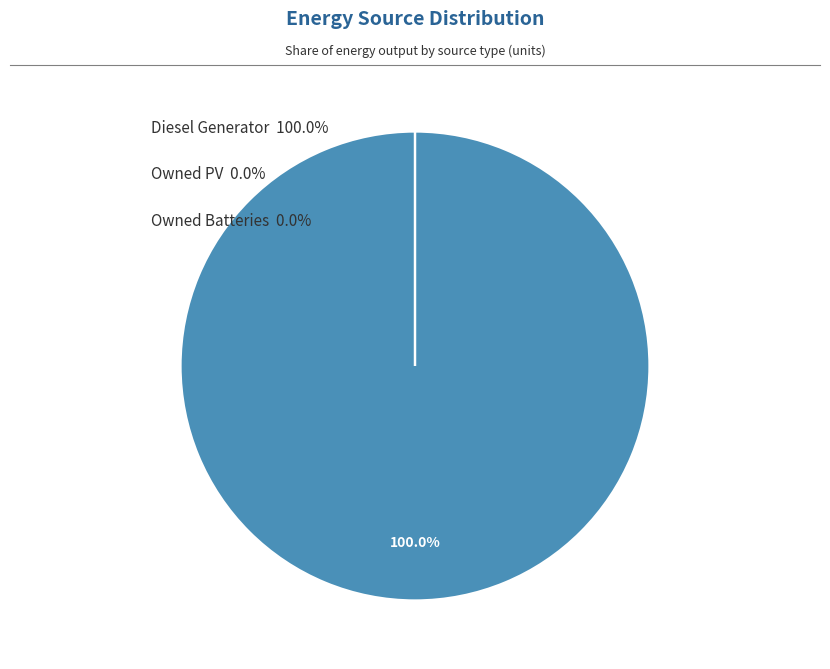

Does any single category account for the majority?

Yes